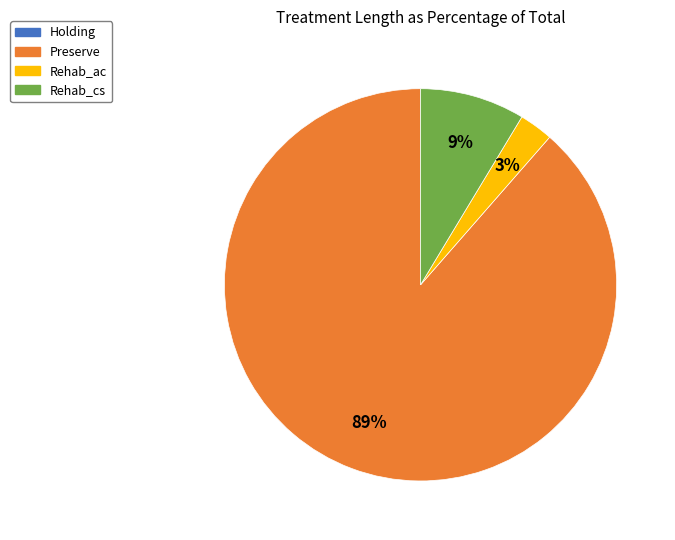

How many segments does this pie chart have?

3